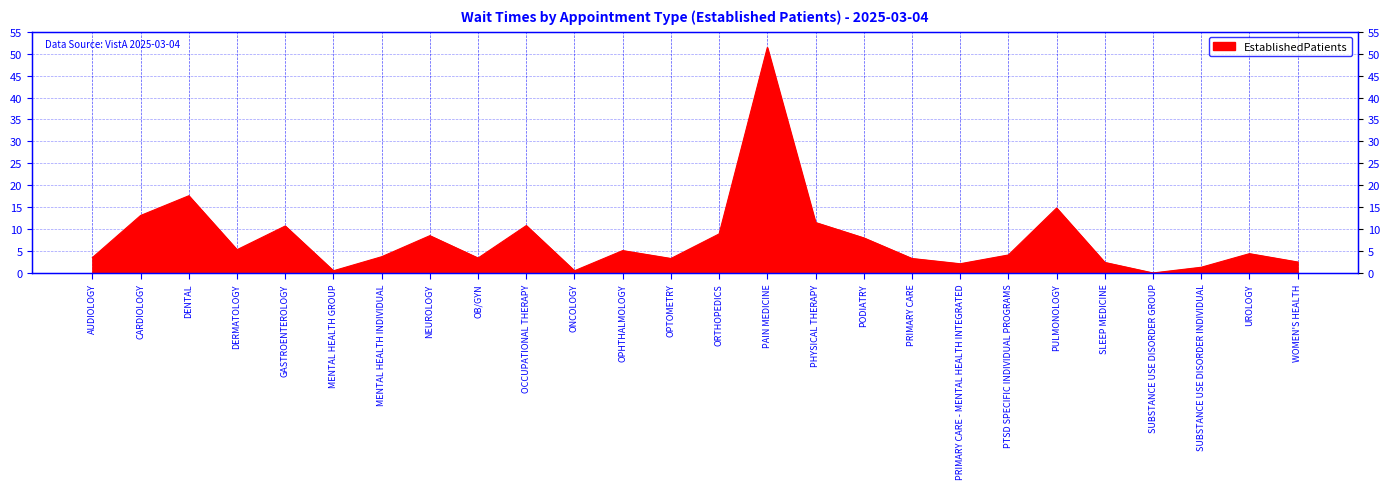

What is the average value?

7.7